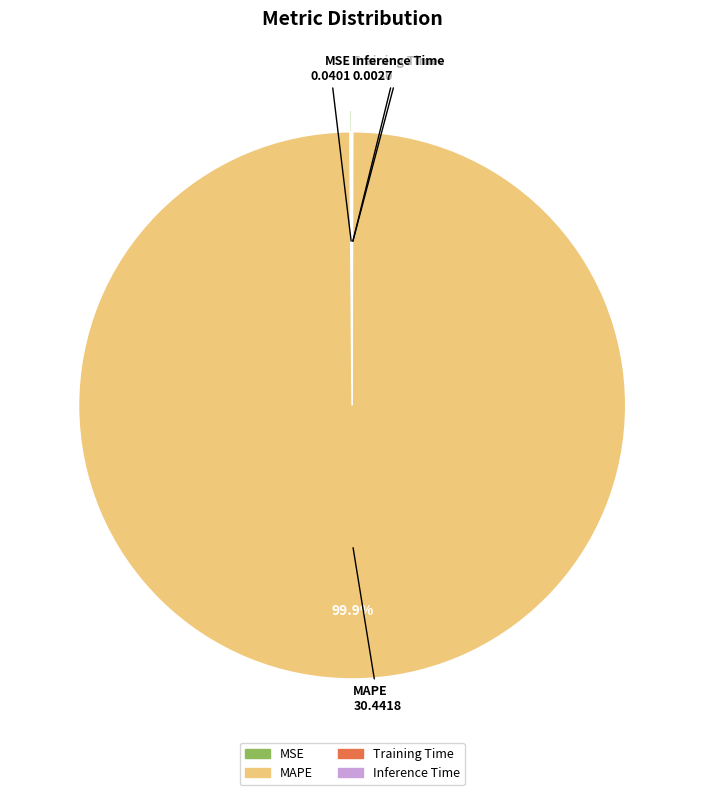

Which slice represents more than half of the pie?

MAPE